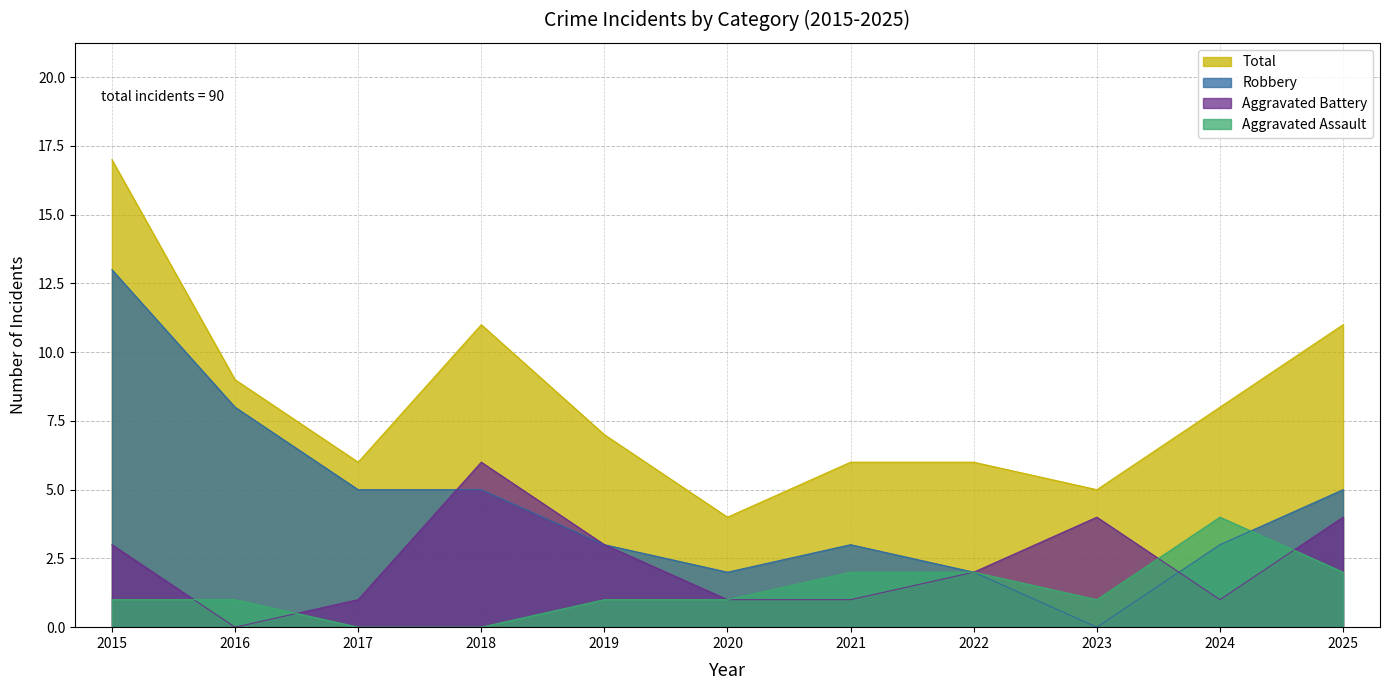

What is the total value across all series at 2017?

12